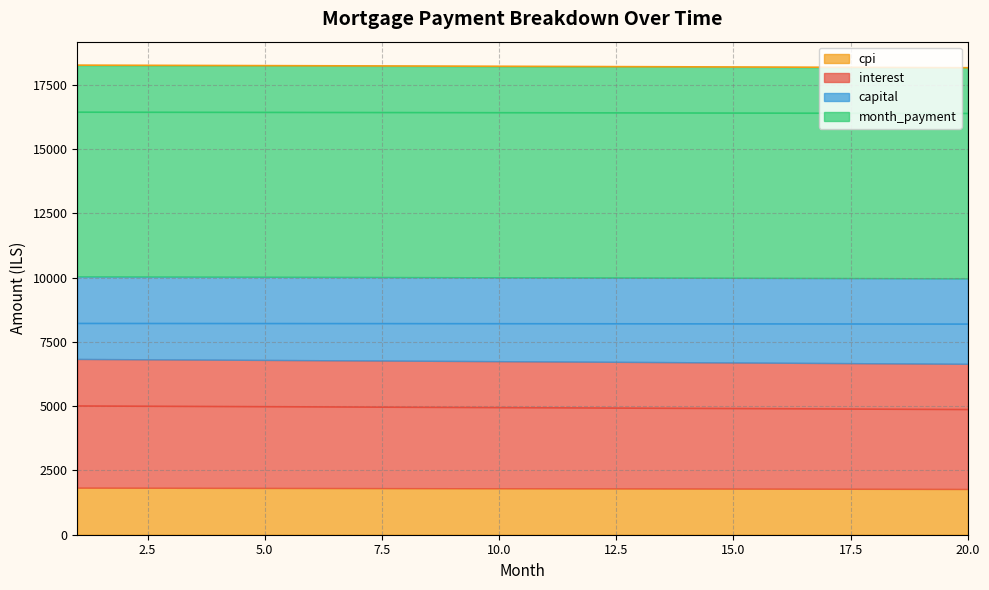

What is the difference between the maximum and minimum values in the cpi series?

49.5